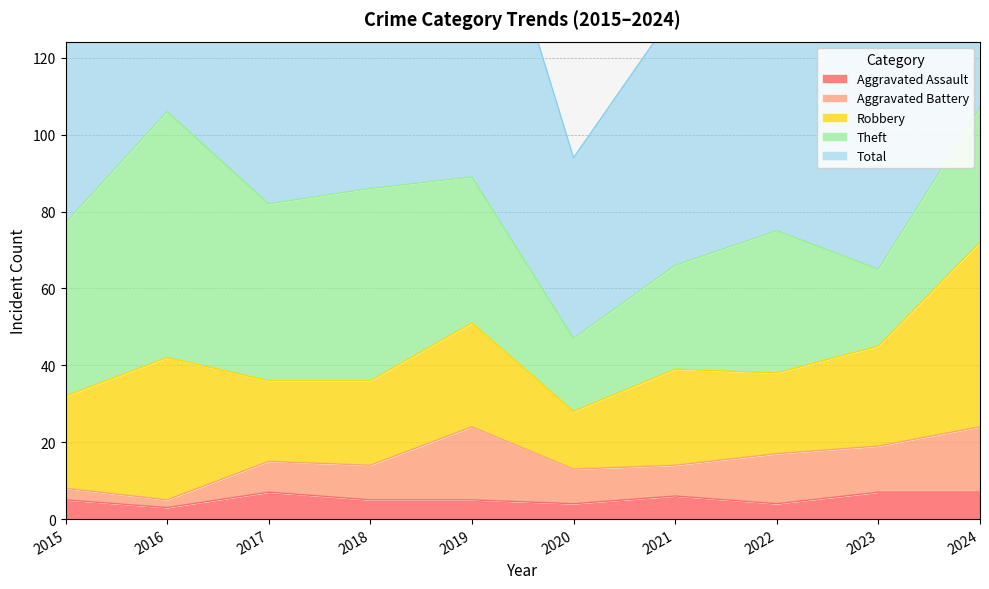

What is the total value across all series at 2023?

132